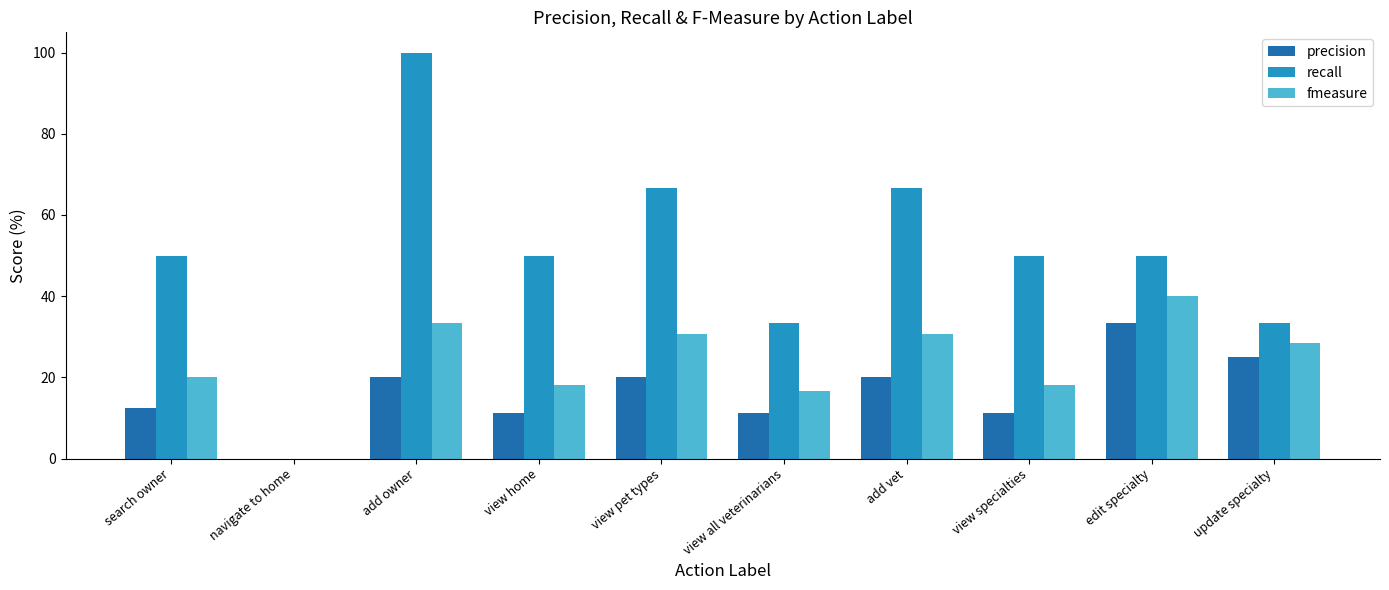

What is the sum of all precision values?

164.2